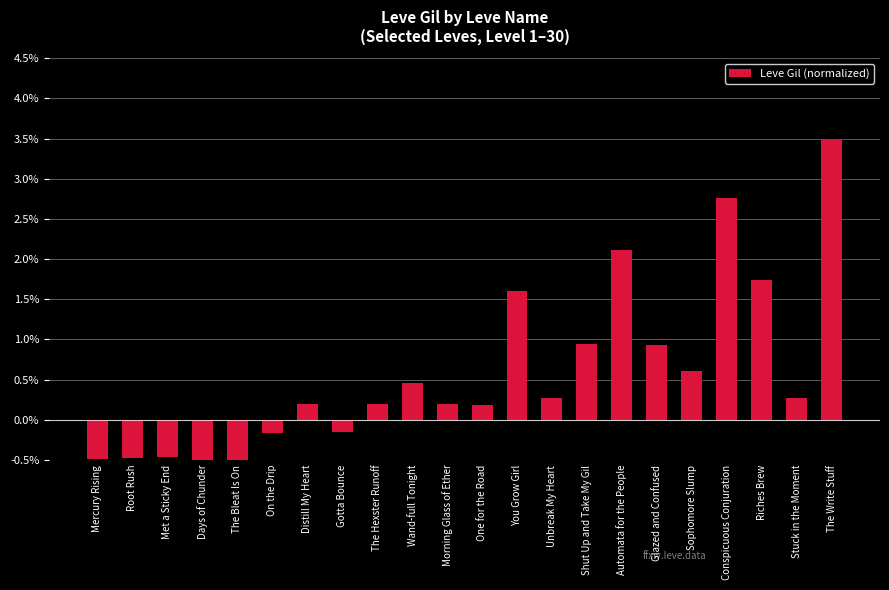

True or false: the data shows 1.7 at Riches Brew.

True